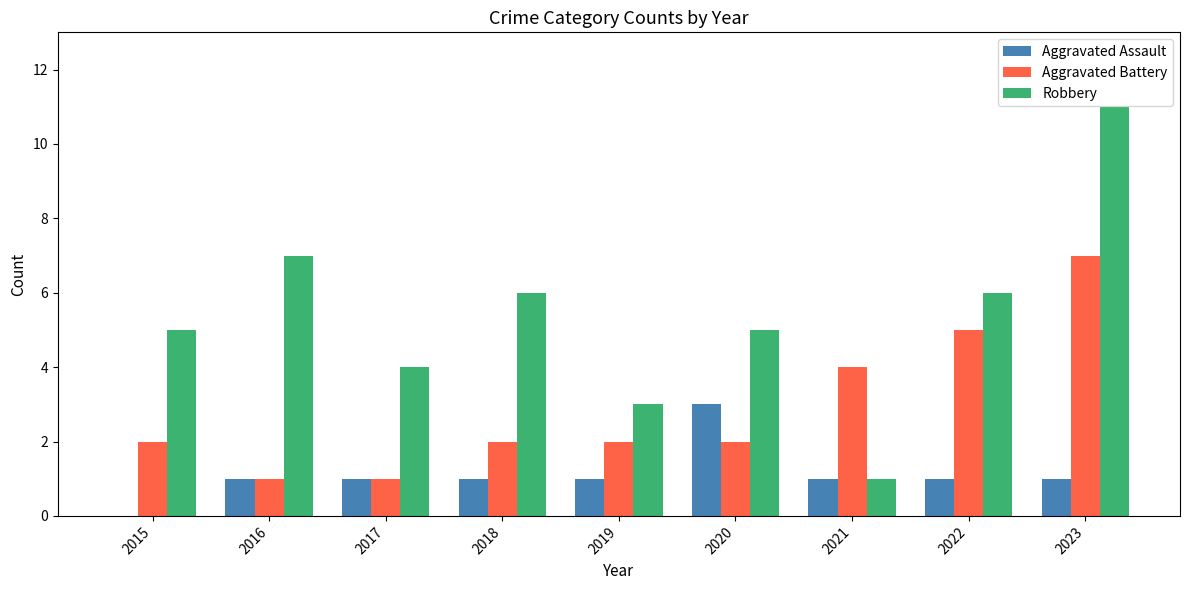

Which category has the highest value across all series?

2023